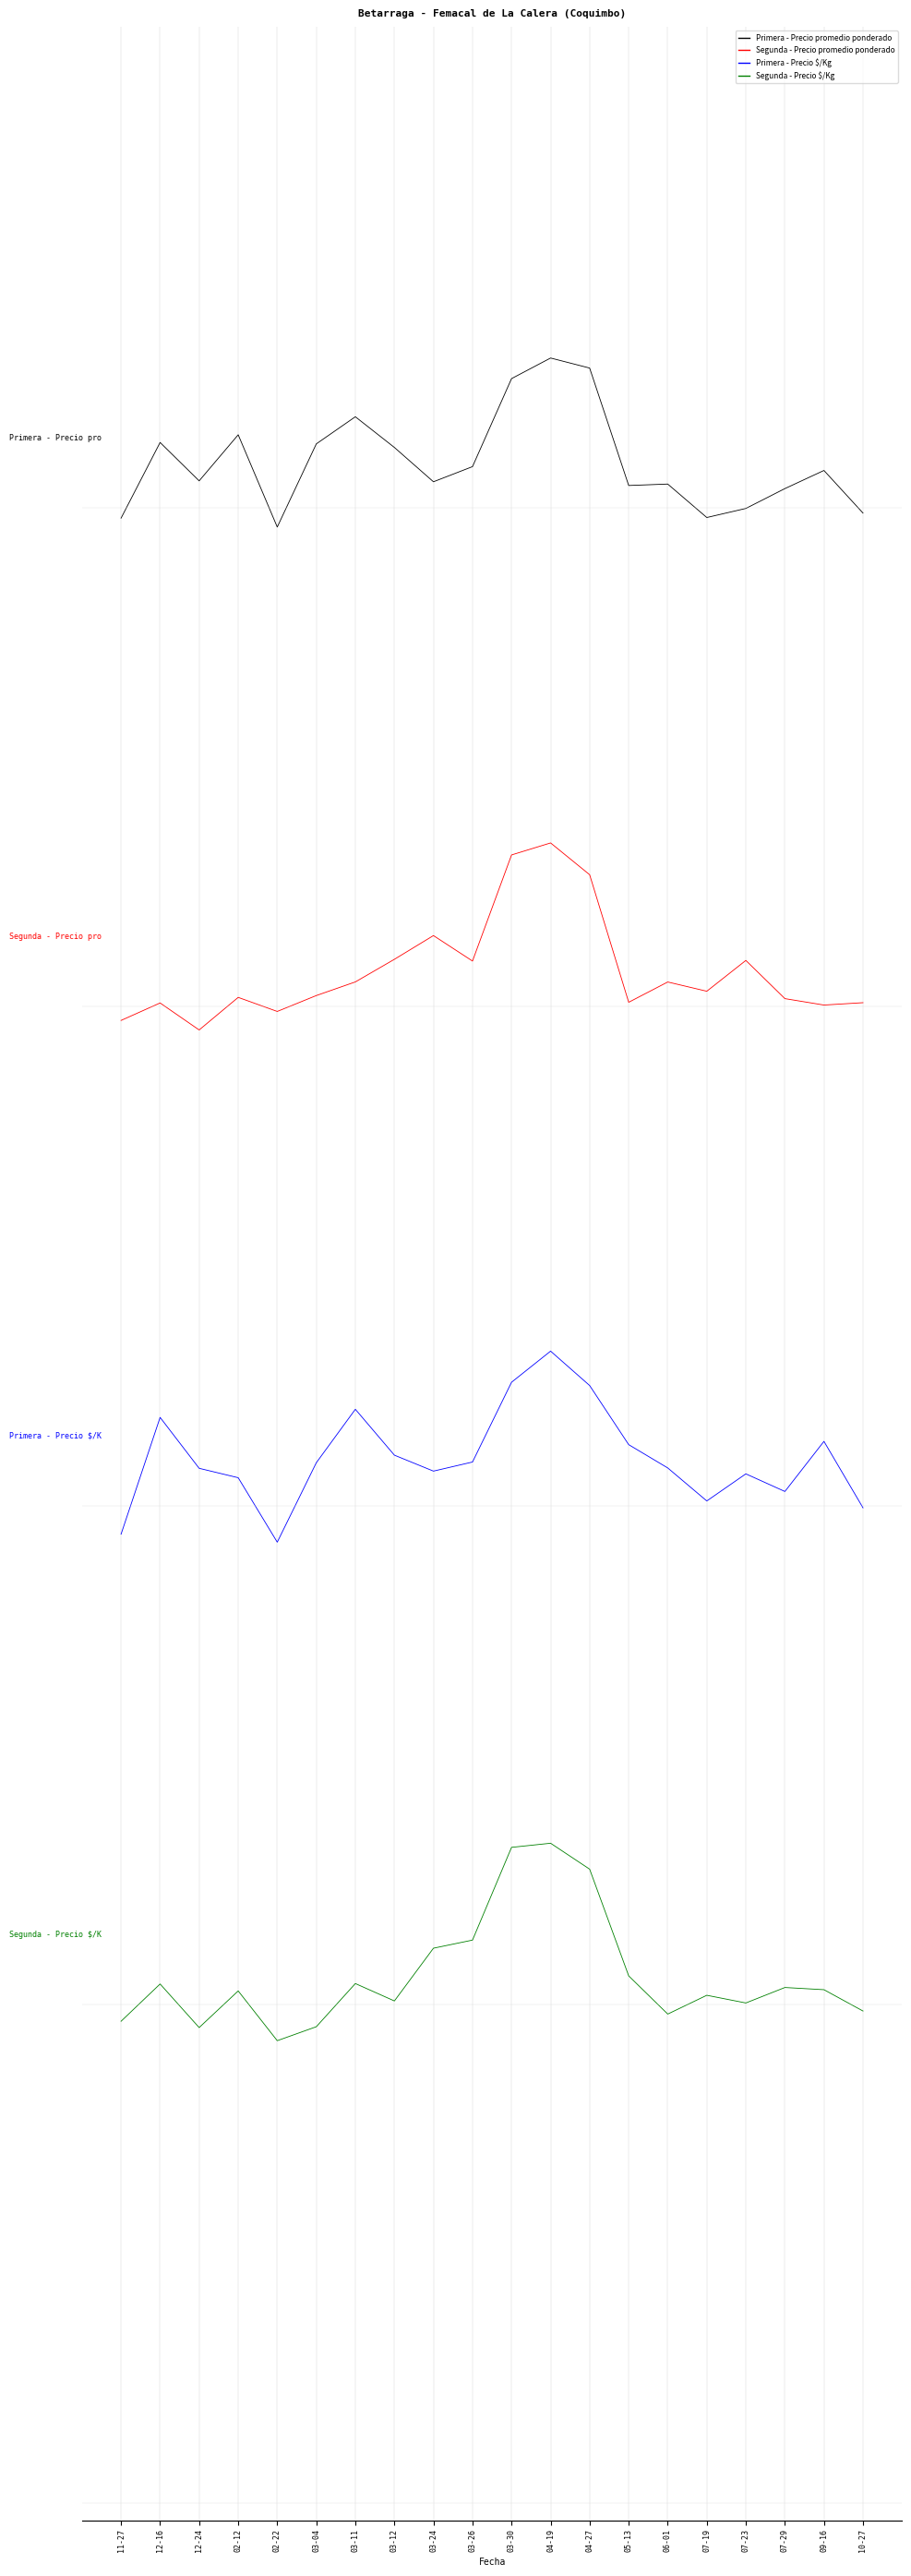

True or false: Primera - Precio $/Kg and Segunda - Precio promedio ponderado intersect in this chart.

False